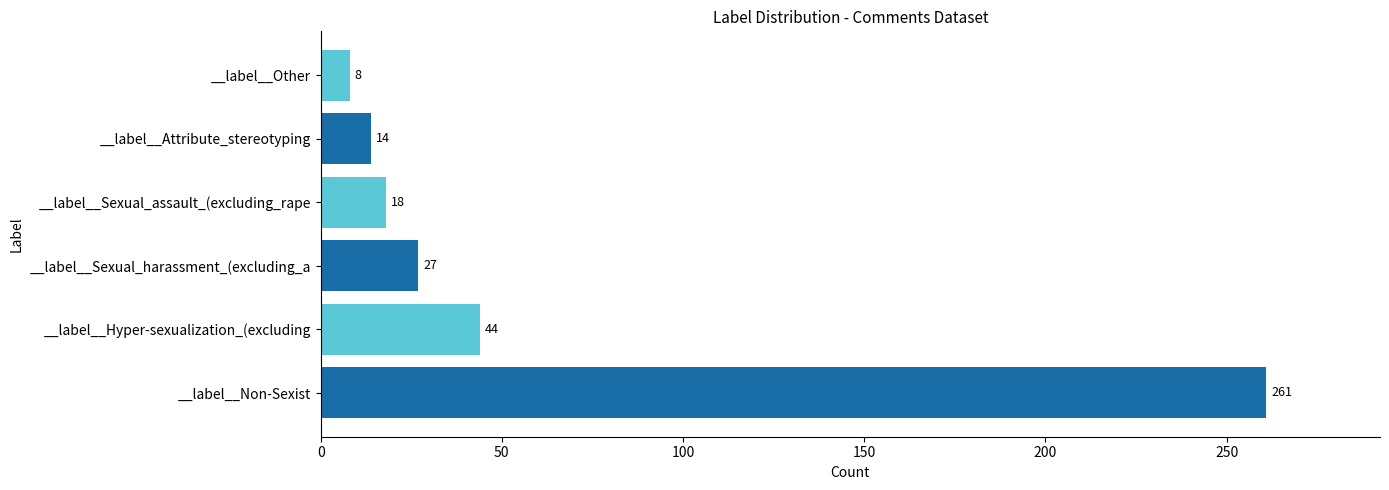

How many data points are less than 27?

3